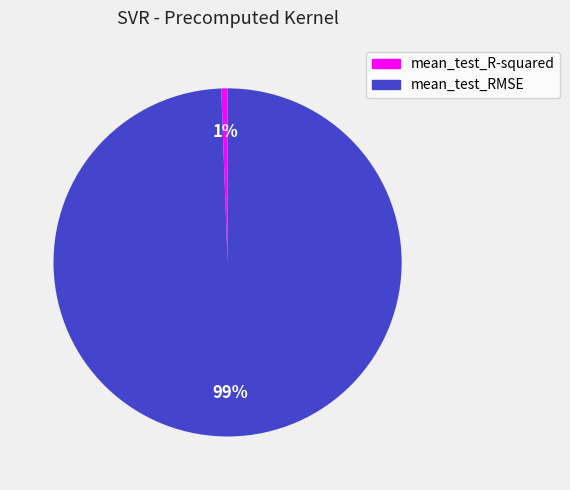

Is the sum of mean_test_RMSE and mean_test_R-squared greater than half?

Yes